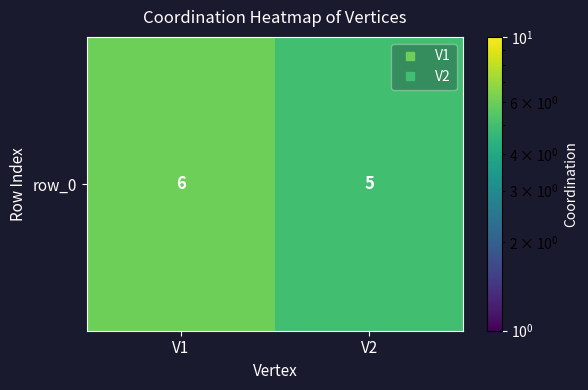

Reading right to left, what are all the values shown in this chart?

V2=5	V1=6